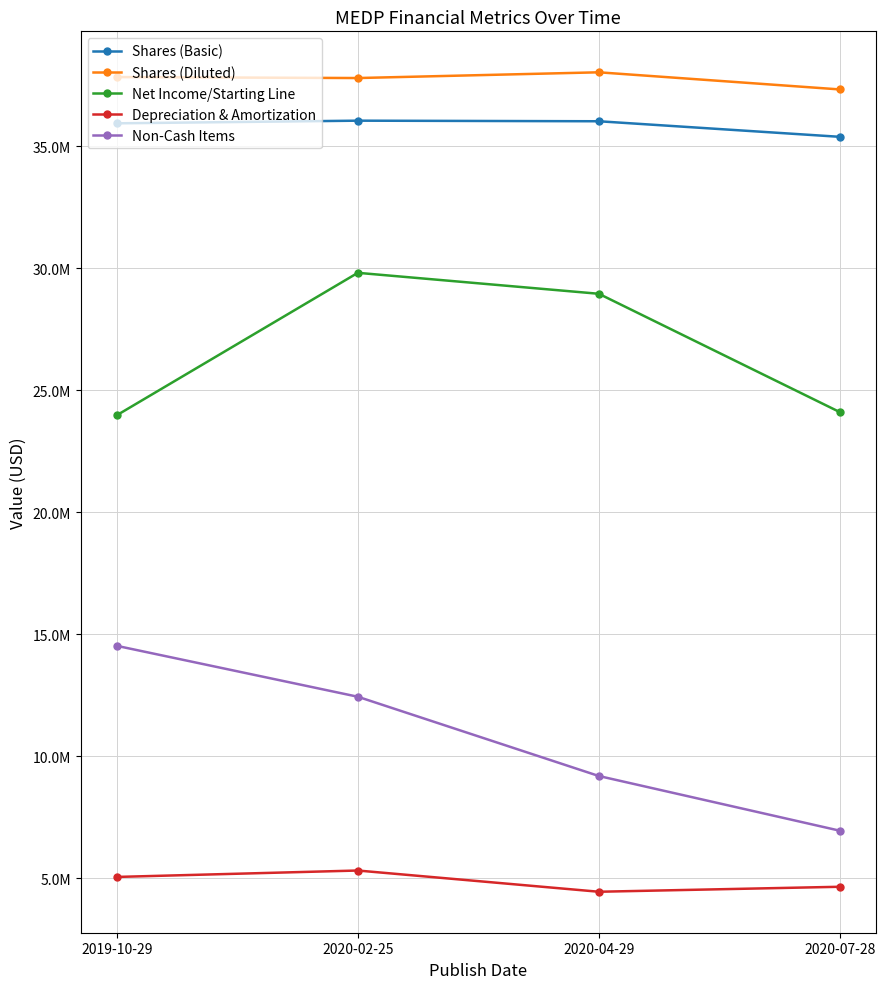

True or false: Shares (Diluted) and Non-Cash Items intersect in this chart.

False